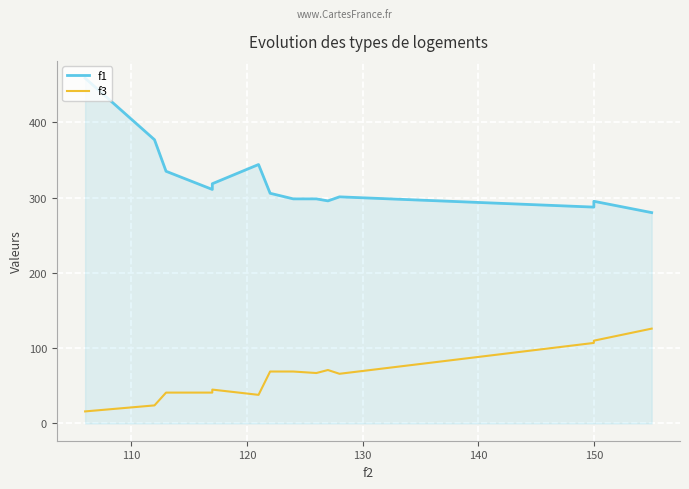

Rank the series by their average value, from lowest to highest.

f3, f1